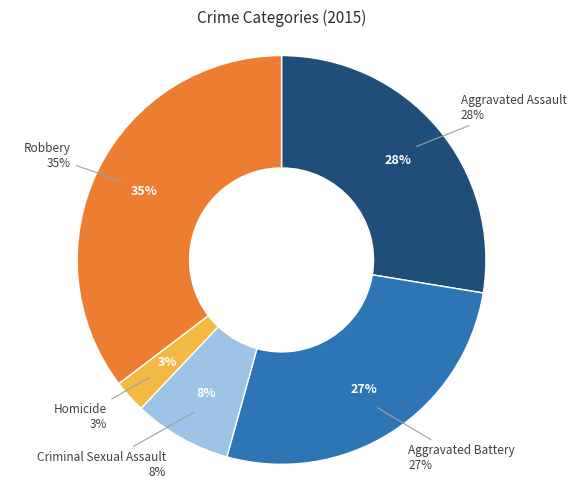

Which slice is the largest?

Robbery